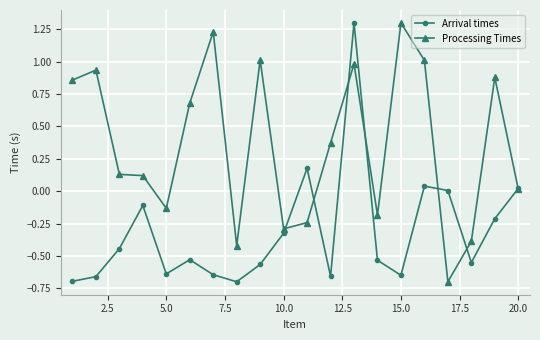

Which series has the largest total across all categories?

Processing Times